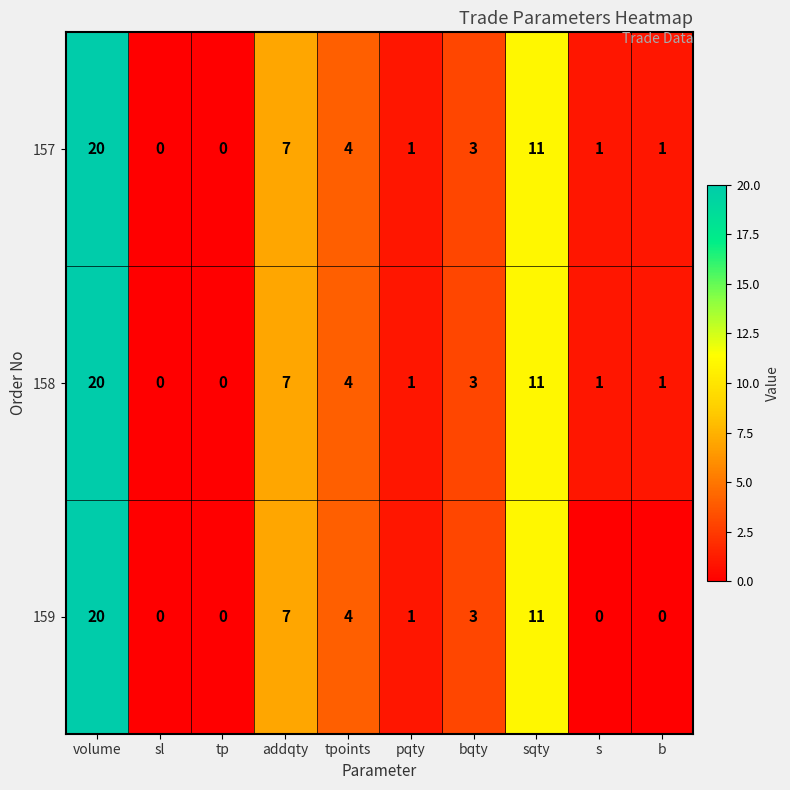

Where is 159 nearest to the value 10?

sqty